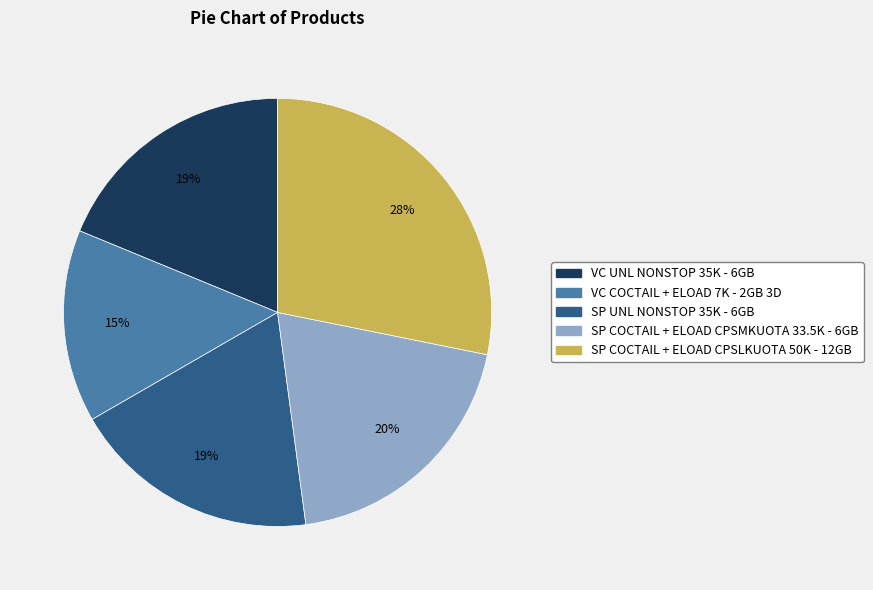

Combined, do SP COCTAIL + ELOAD CPSLKUOTA 50K - 12GB and SP UNL NONSTOP 35K - 6GB account for over 50%?

No